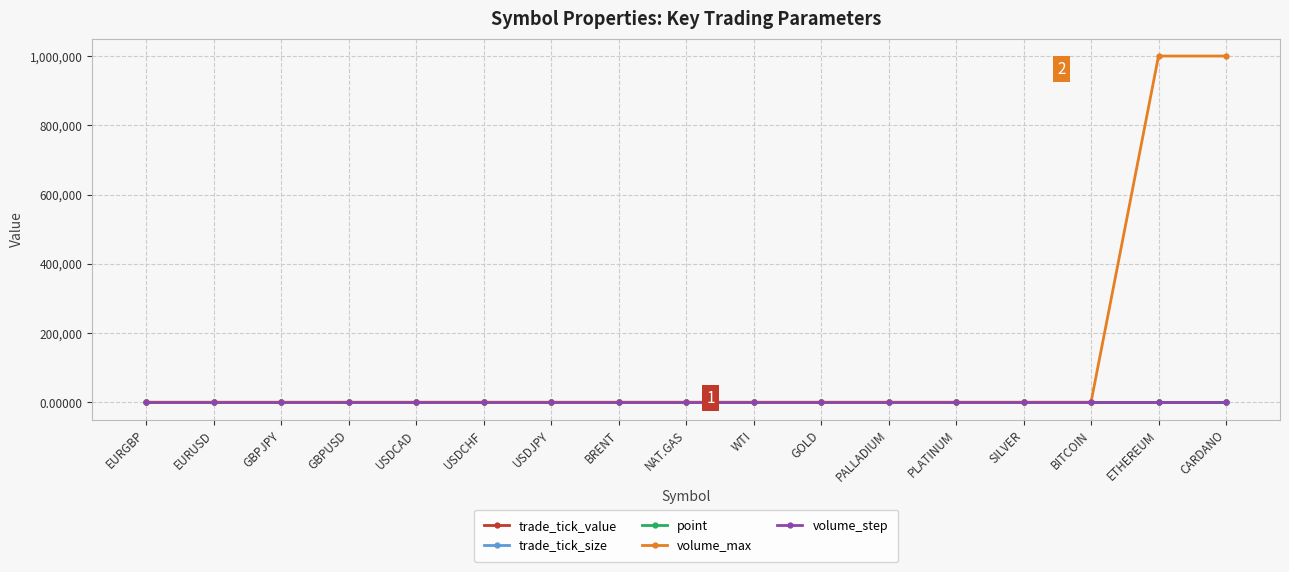

Does the chart have visible grid lines?

Yes